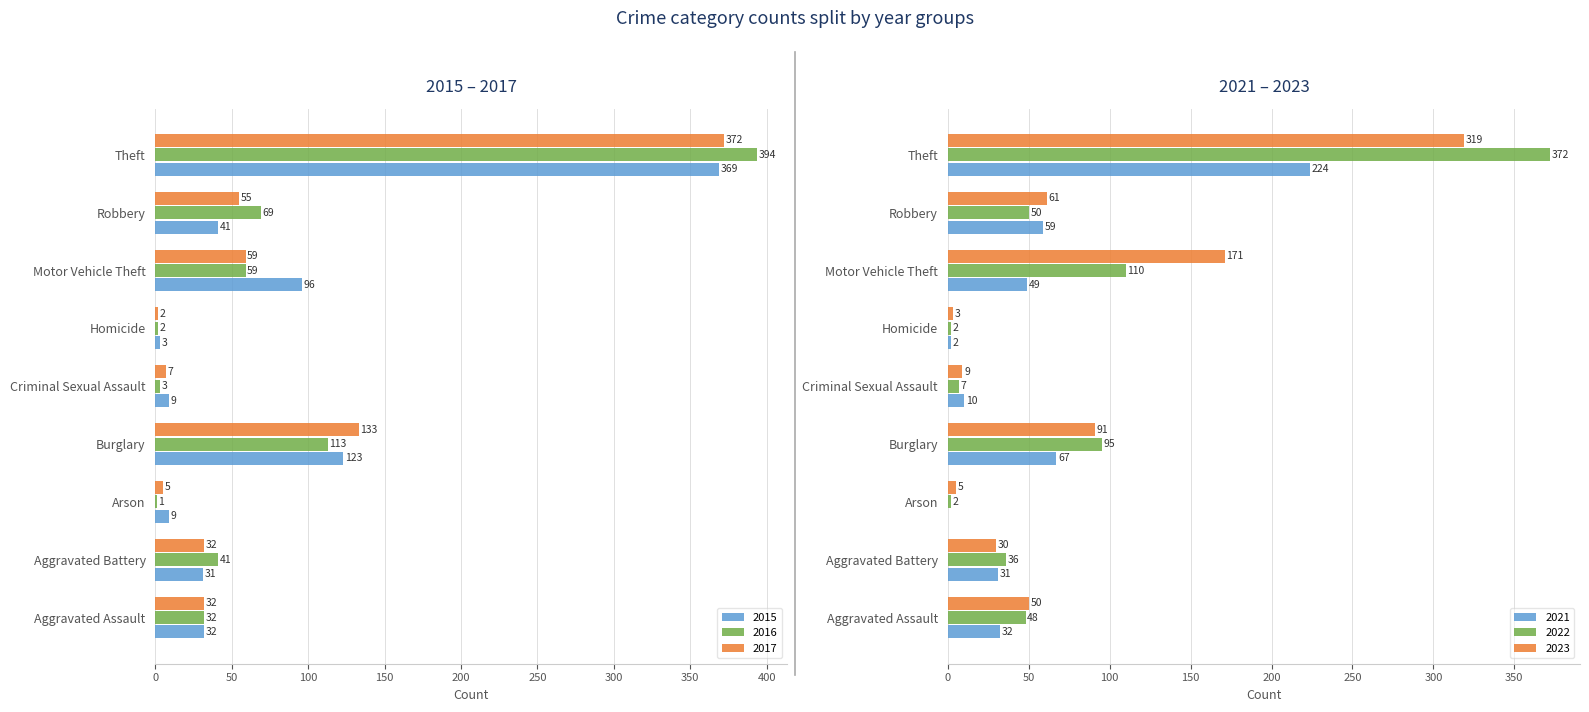

Between Burglary and Theft, which series saw the biggest shift?

2016